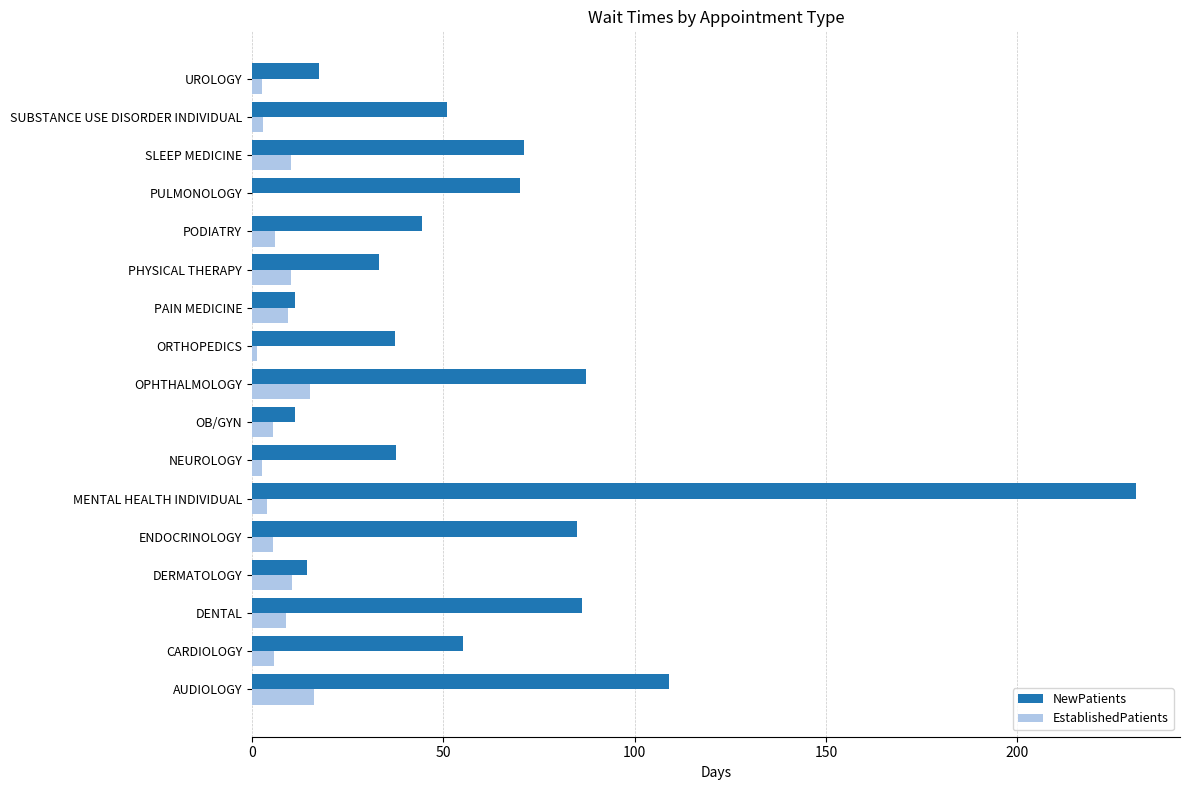

Which category has the highest value across all series?

MENTAL HEALTH INDIVIDUAL